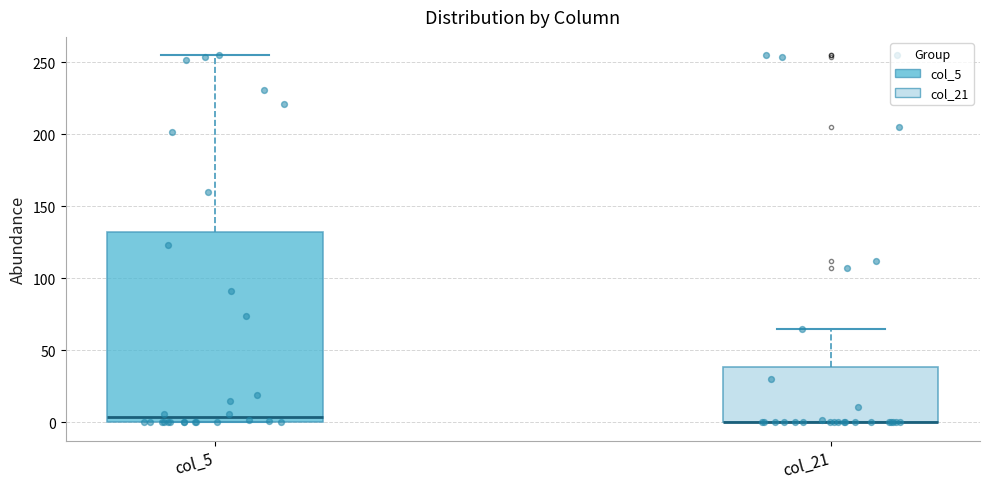

Which box is the tallest, from its lower edge to its upper edge?

col_5